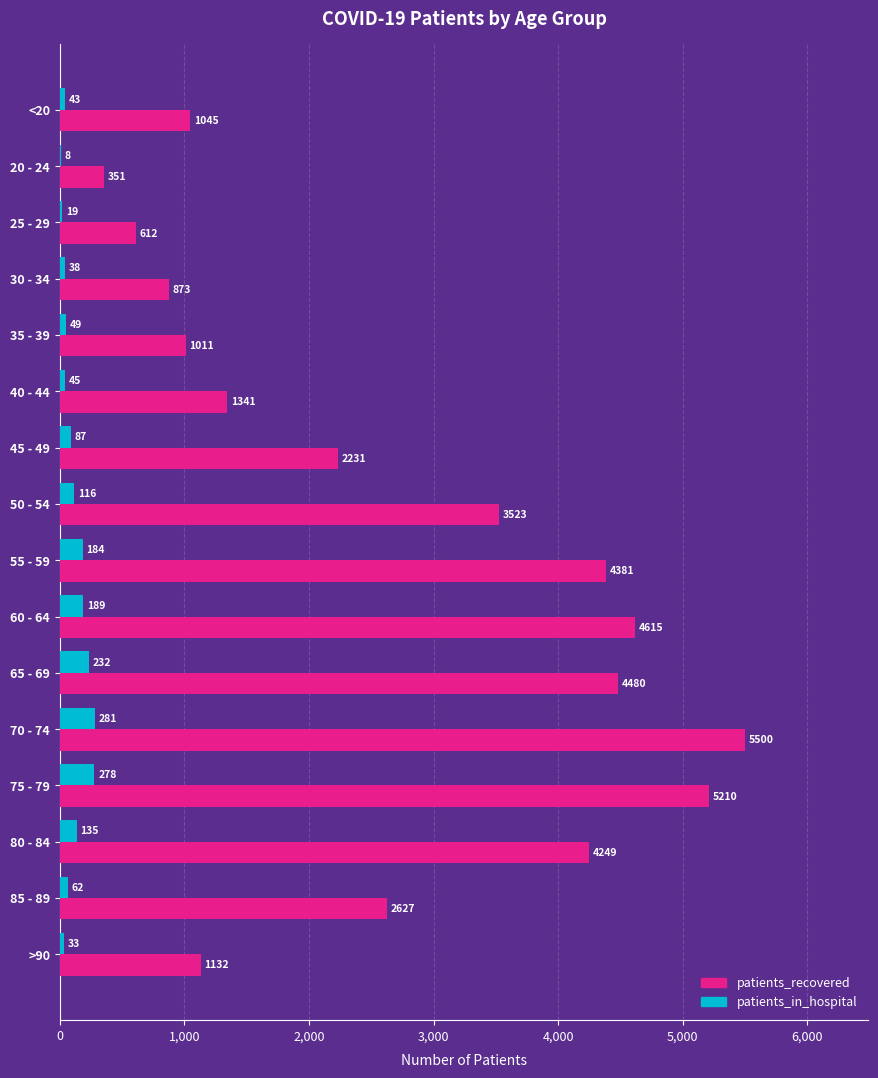

What is the maximum value for patients_in_hospital?

281